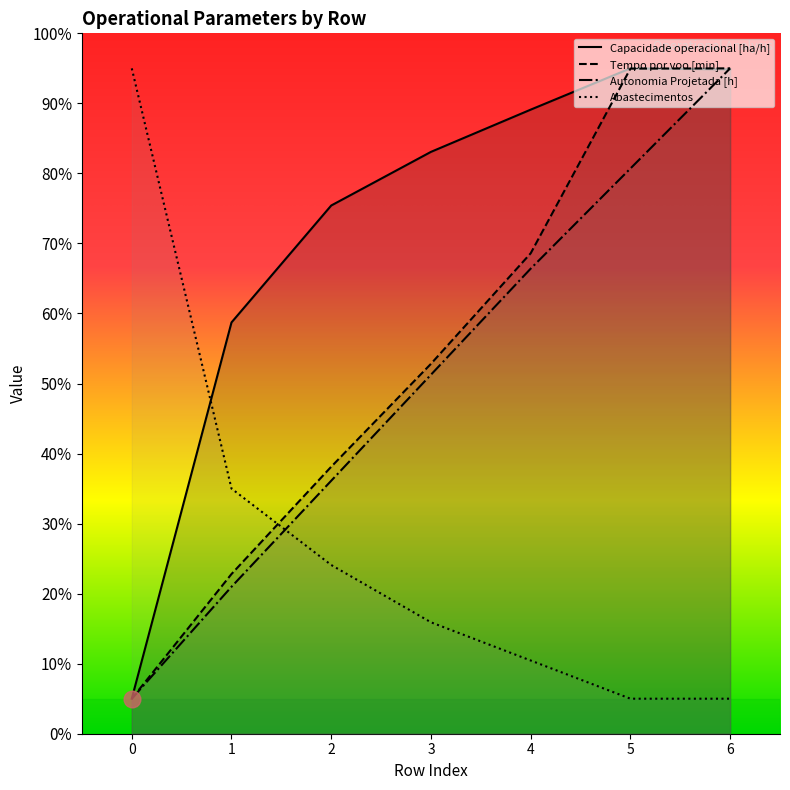

Reading left to right, transcribe all the data shown in this chart.

Capacidade operacional [ha/h]: 5.0	58.7	75.4	83.1	89.1	95.0	94.8
Tempo por voo [min]: 5.0	22.8	38.1	52.8	68.6	95.0	95.0
Autonomia Projetada [h]: 5.0	21.0	36.1	51.3	66.4	80.7	95.0
Abastecimentos: 95.0	35.0	24.1	15.9	10.5	5.0	5.0